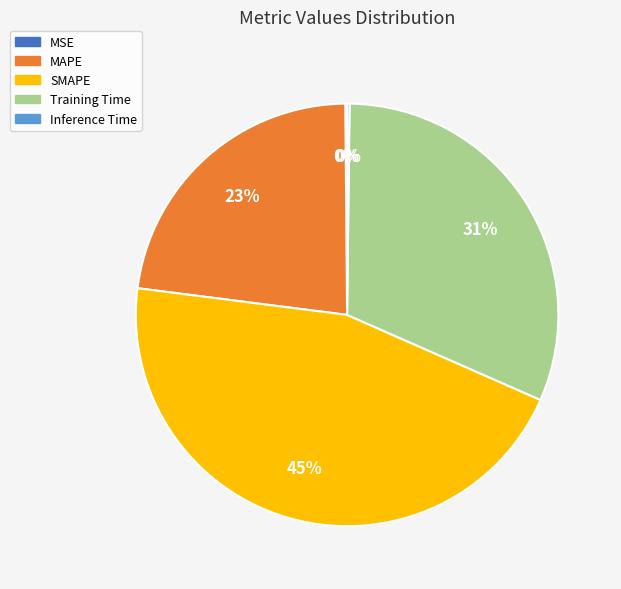

Is it true that MAPE is 23% of the pie?

True